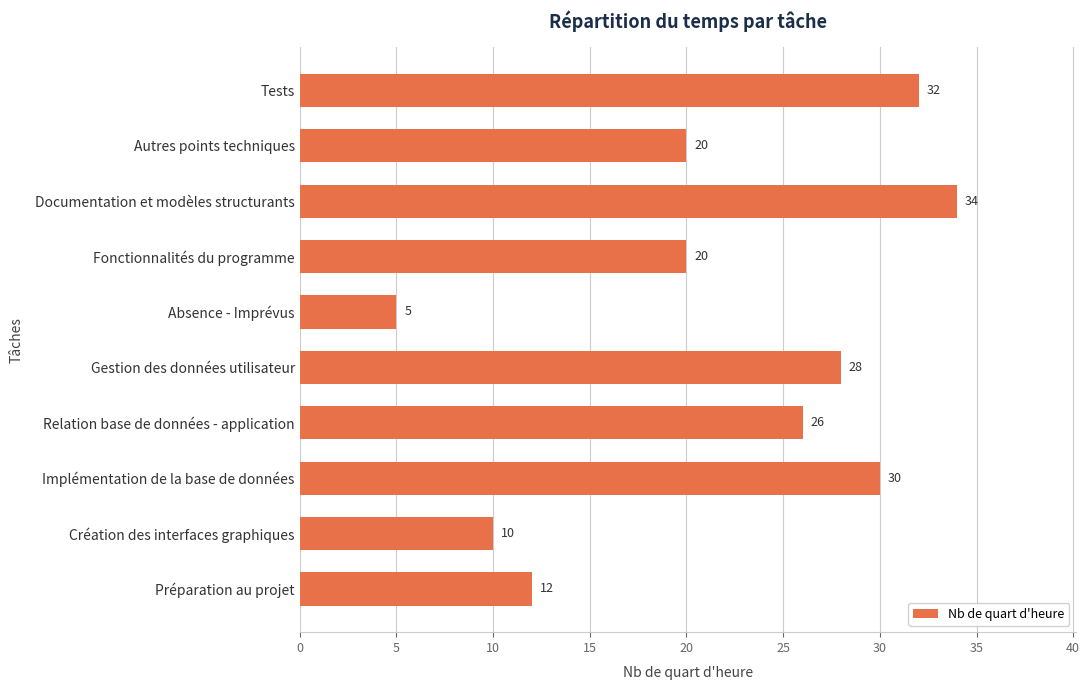

Approximately how many times larger is the value at Fonctionnalités du programme compared to Autres points techniques?

1.0